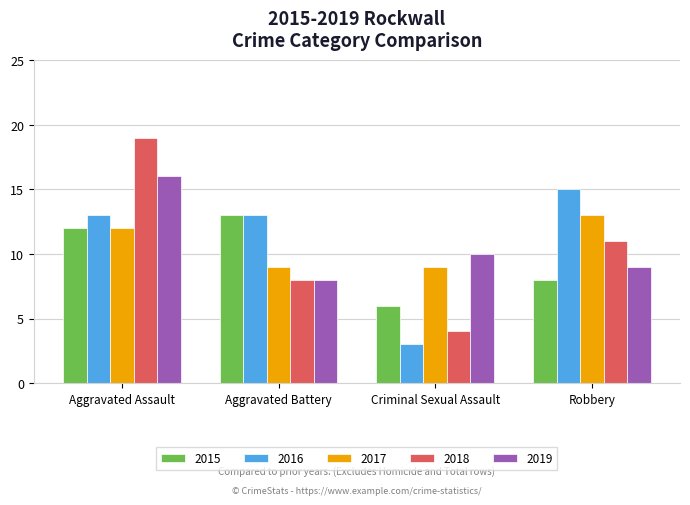

What is the total value across all series at Robbery?

56